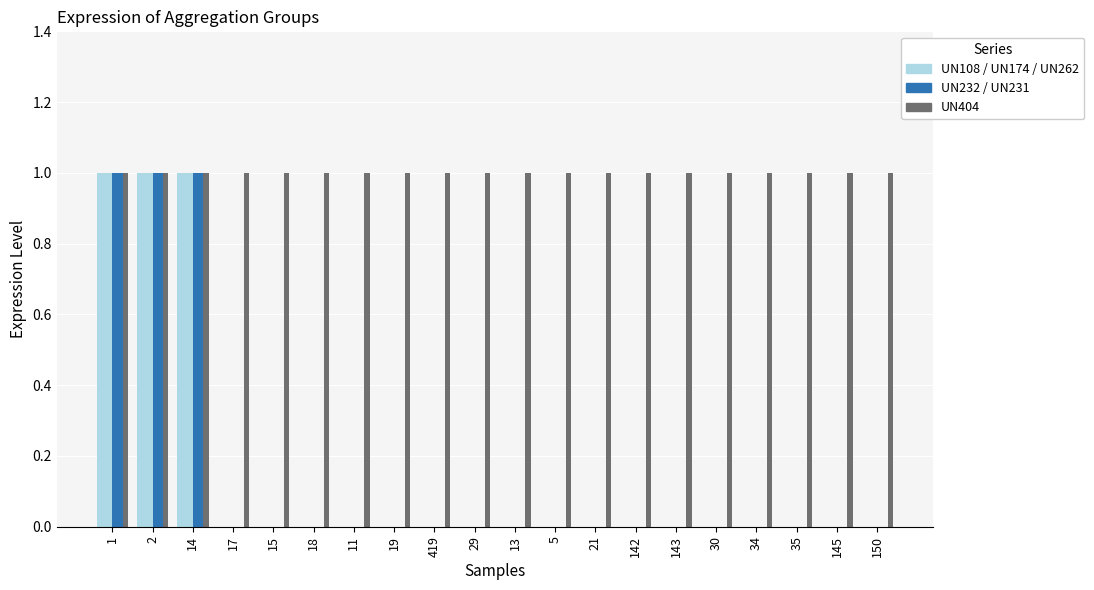

Are the bars horizontal?

No